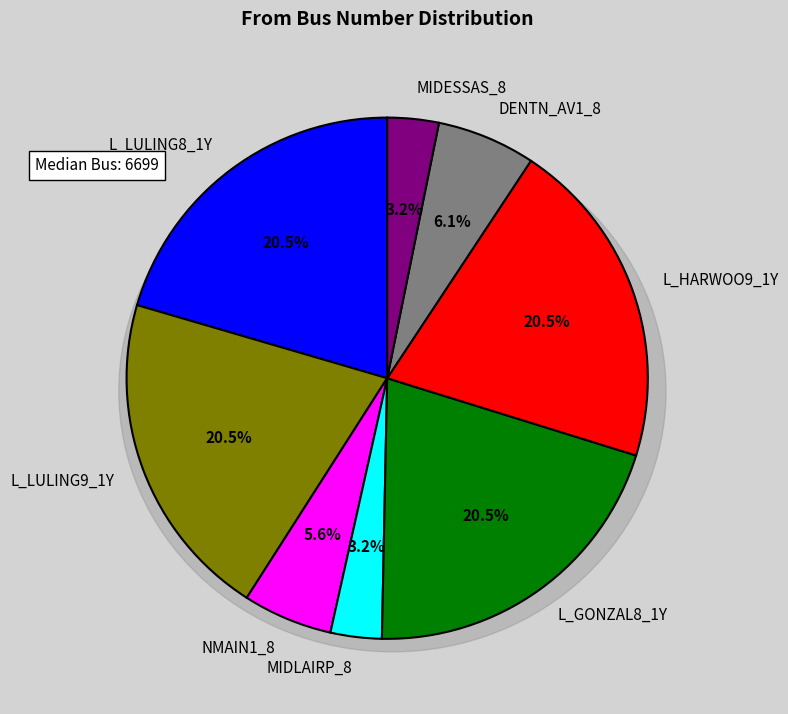

What is the smallest slice in the pie chart?

MIDLAIRP_8